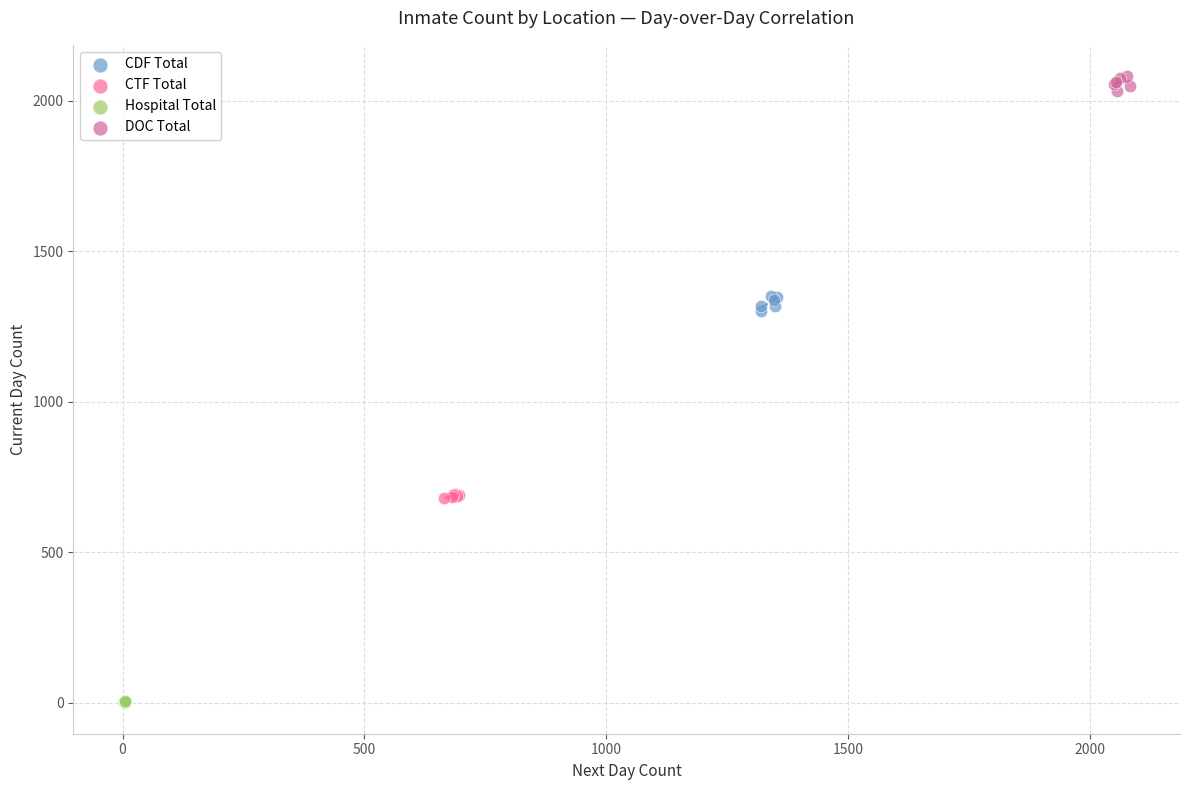

Which series contains the highest Y value?

DOC Total